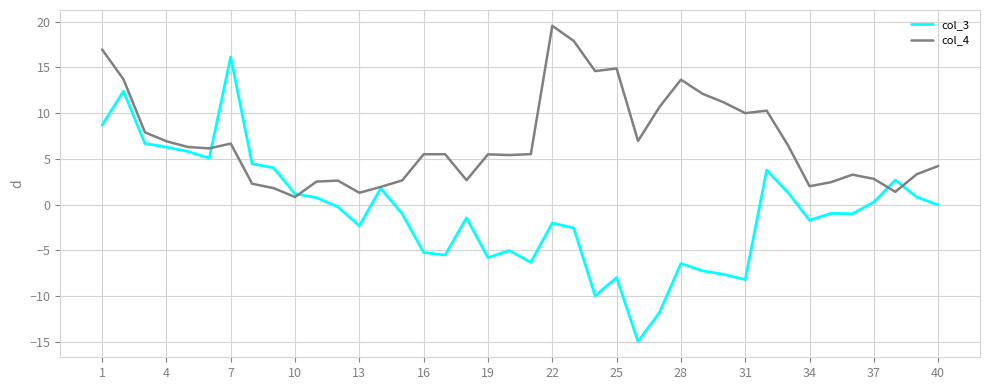

Which series has the largest total across all categories?

col_4